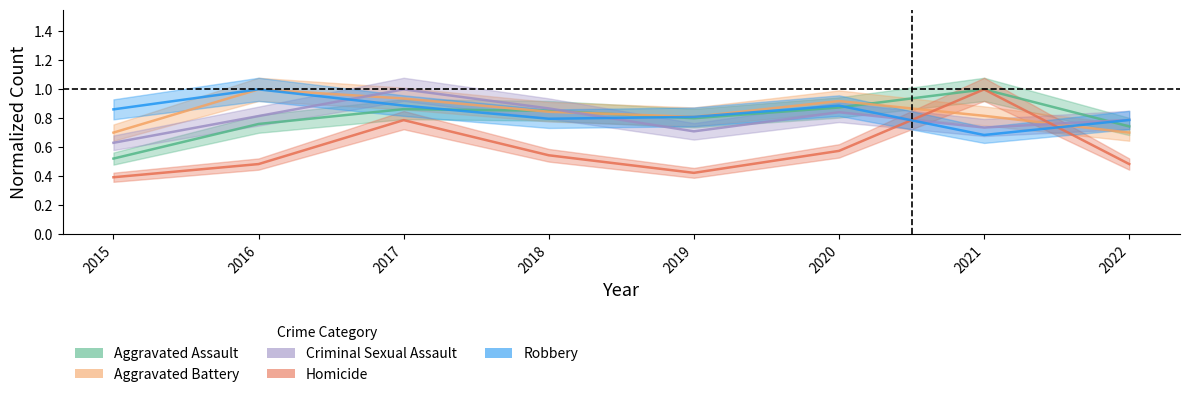

Count the number of categories in the chart.

8